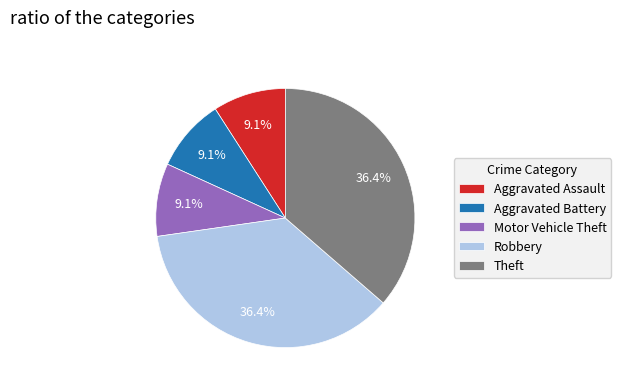

Is it true that Robbery is 36% of the pie?

True